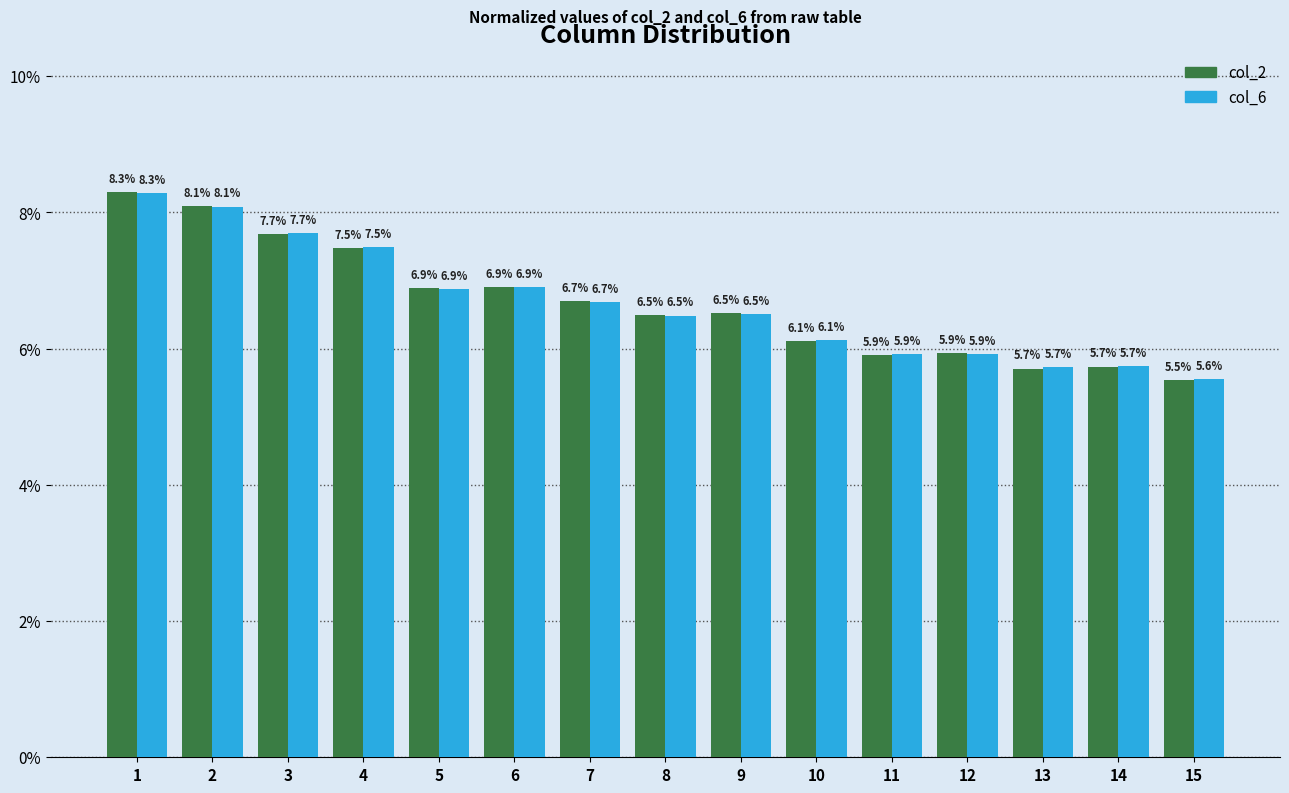

What value does the col_2 series have at 1?

8.3